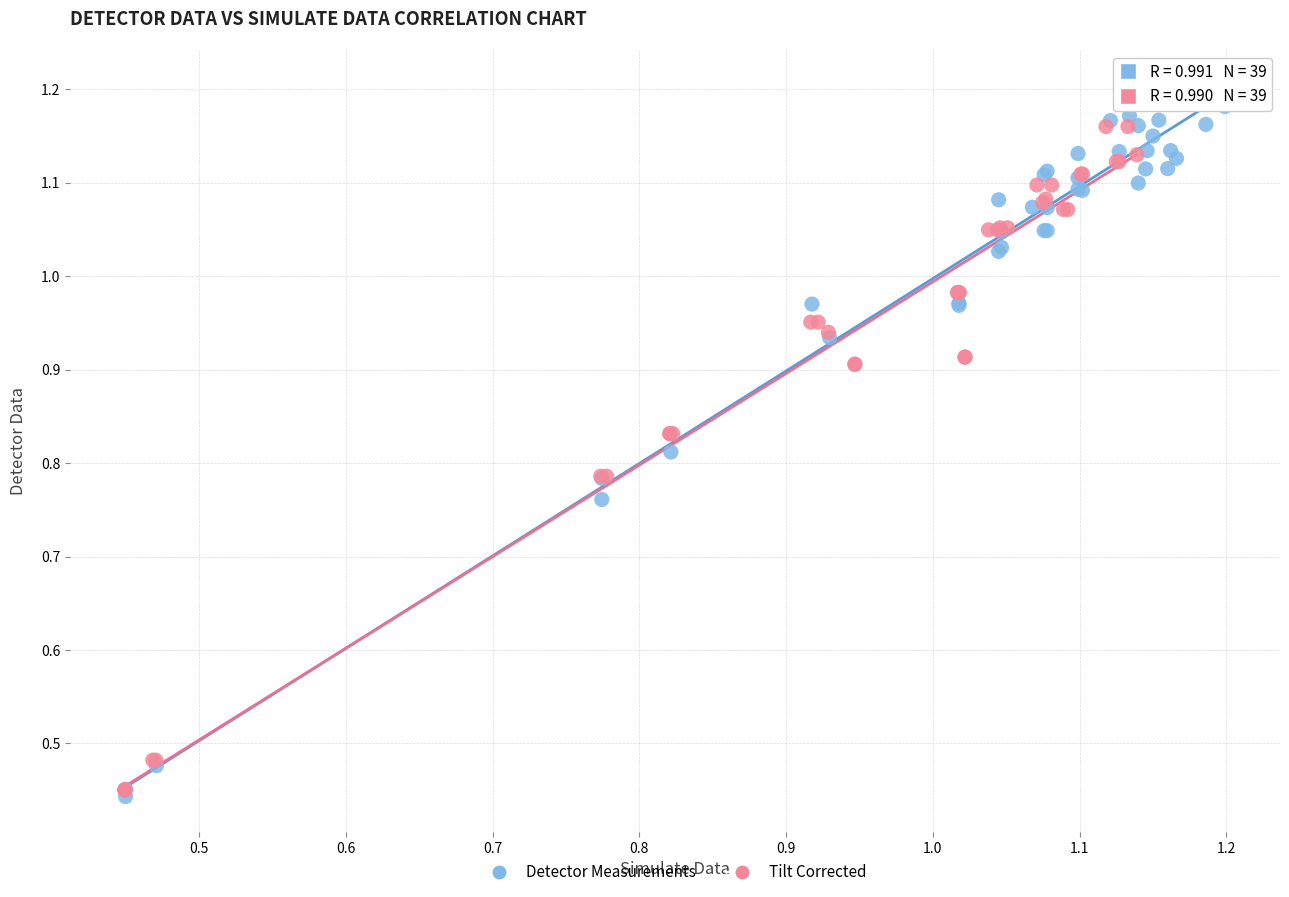

Which series reaches the maximum Y coordinate?

Detector Measurements